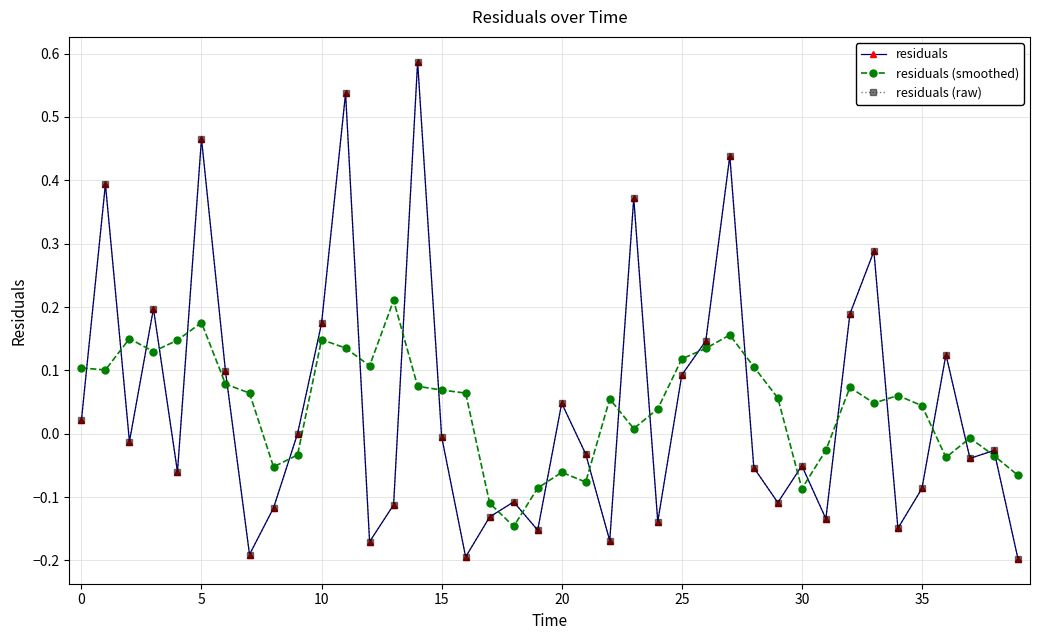

What are all the series names shown in the legend?

residuals, residuals (smoothed), residuals (raw)